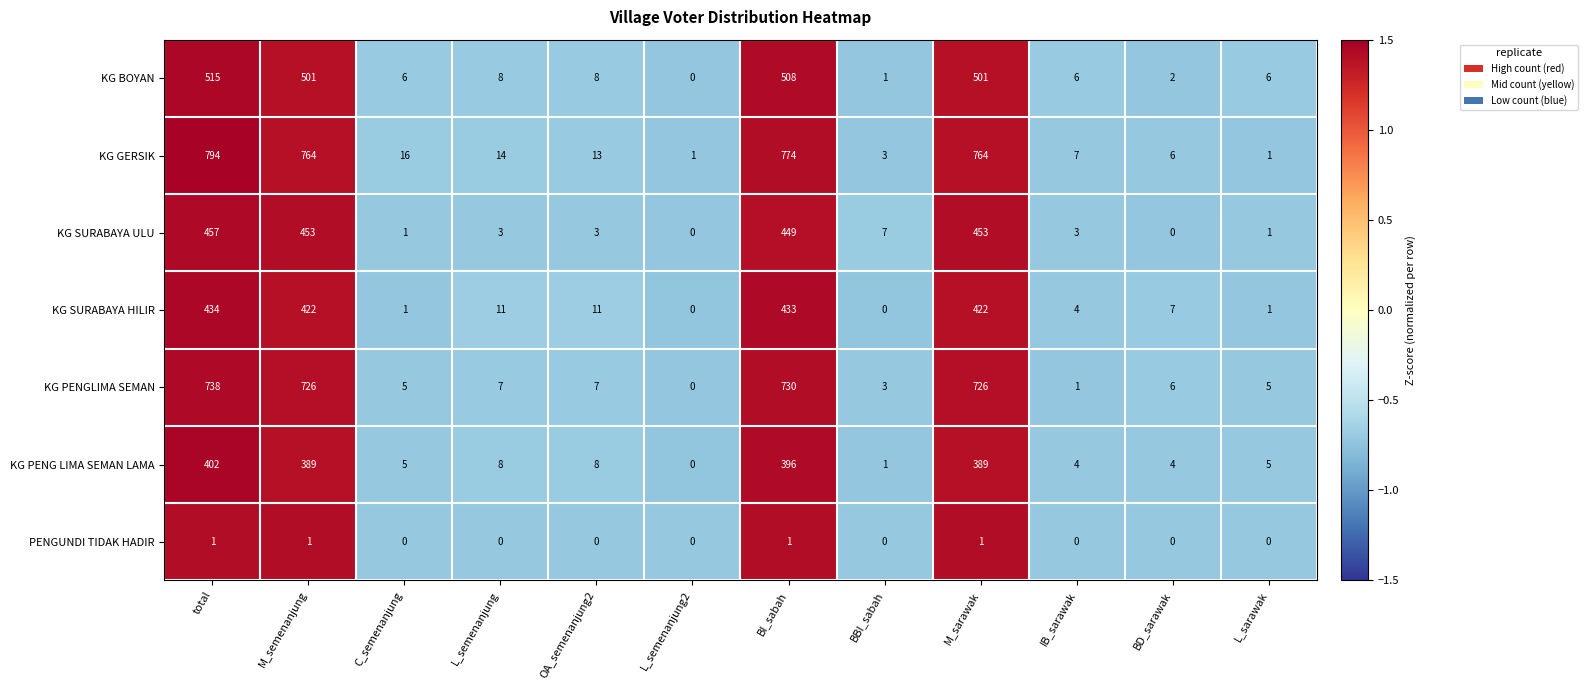

What is the sum of the KG BOYAN values at BI_sabah and IB_sarawak?

514